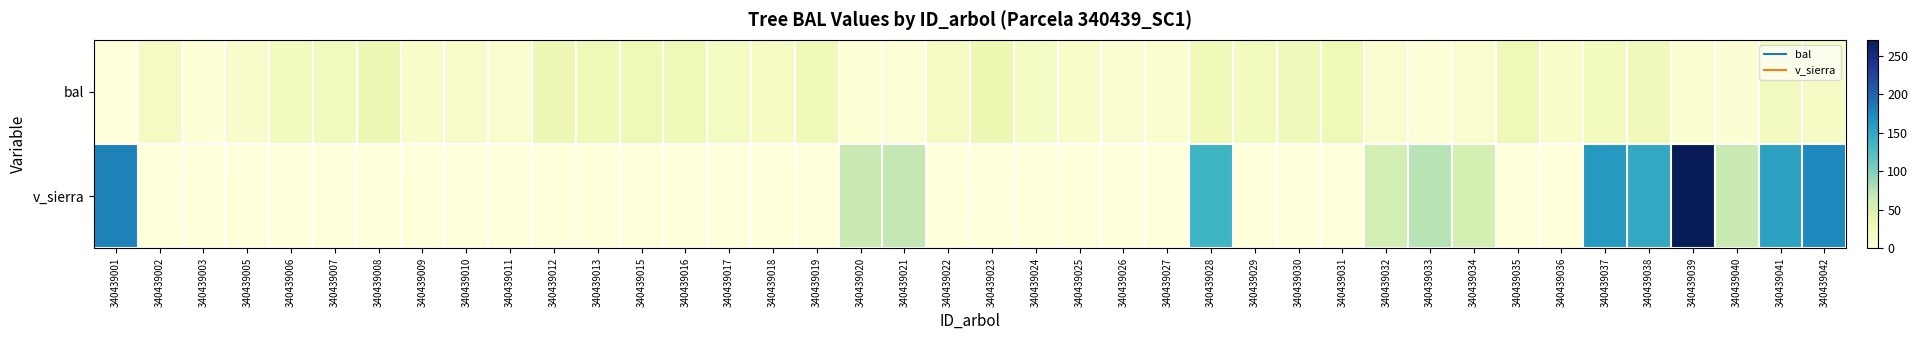

What is the difference between the highest and lowest values at 340439038?

121.5